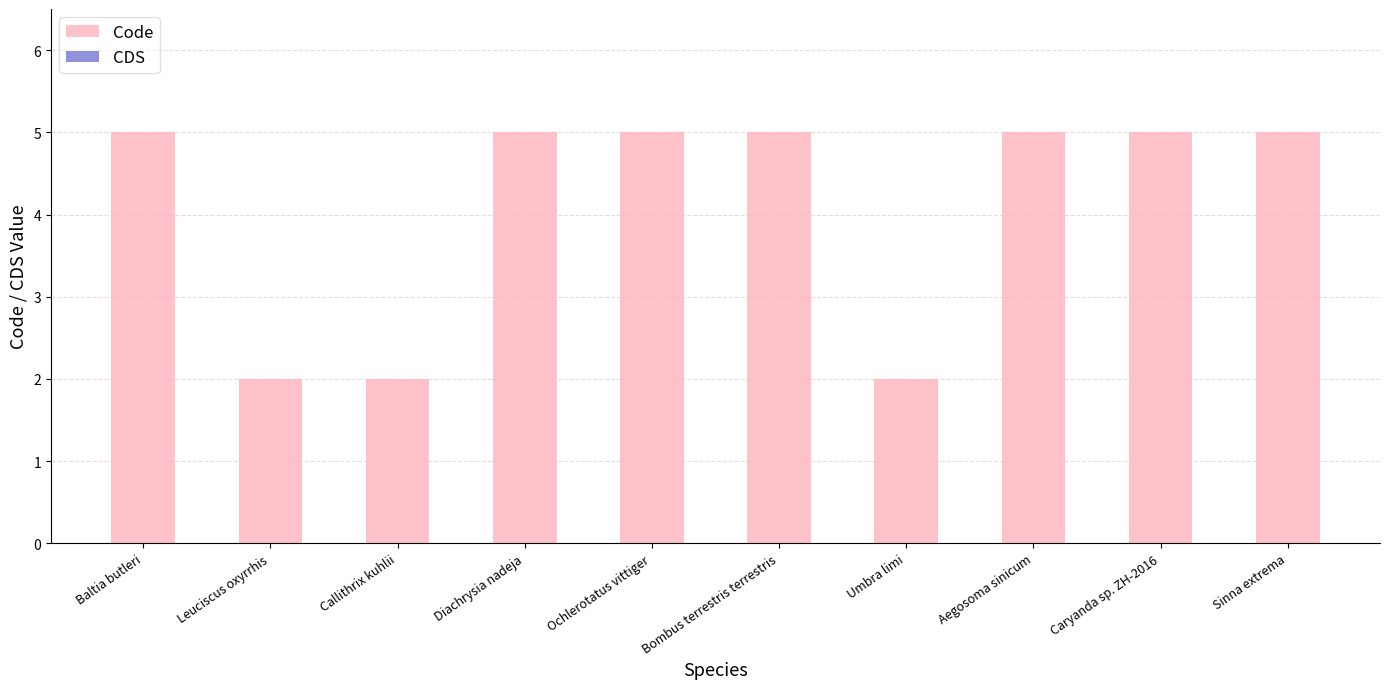

Reading left to right, list all the values displayed in this chart.

Baltia butleri=5	Leuciscus oxyrrhis=2	Callithrix kuhlii=2	Diachrysia nadeja=5	Ochlerotatus vittiger=5	Bombus terrestris terrestris=5	Umbra limi=2	Aegosoma sinicum=5	Caryanda sp. ZH-2016=5	Sinna extrema=5